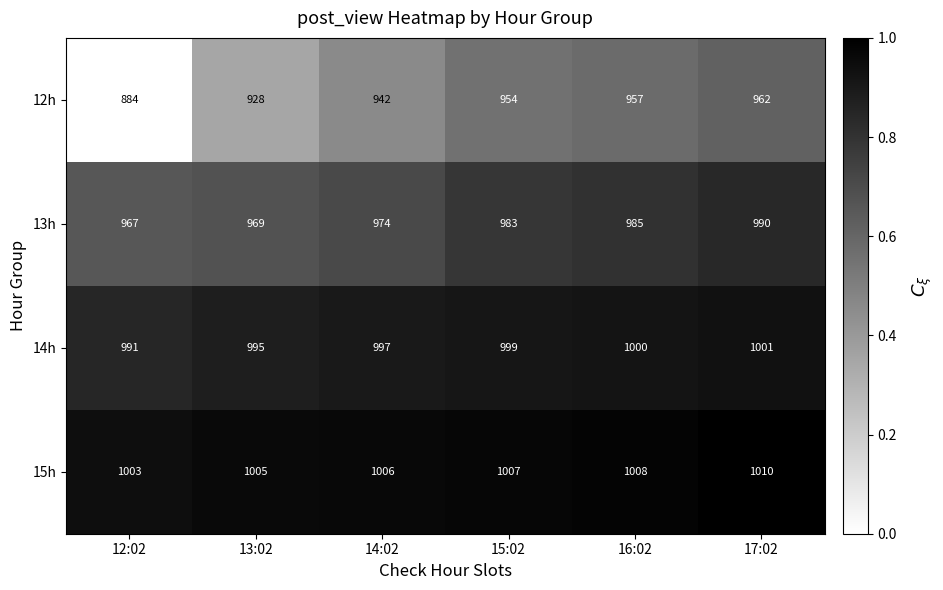

At which category does the chart reach its minimum across all series?

12:02